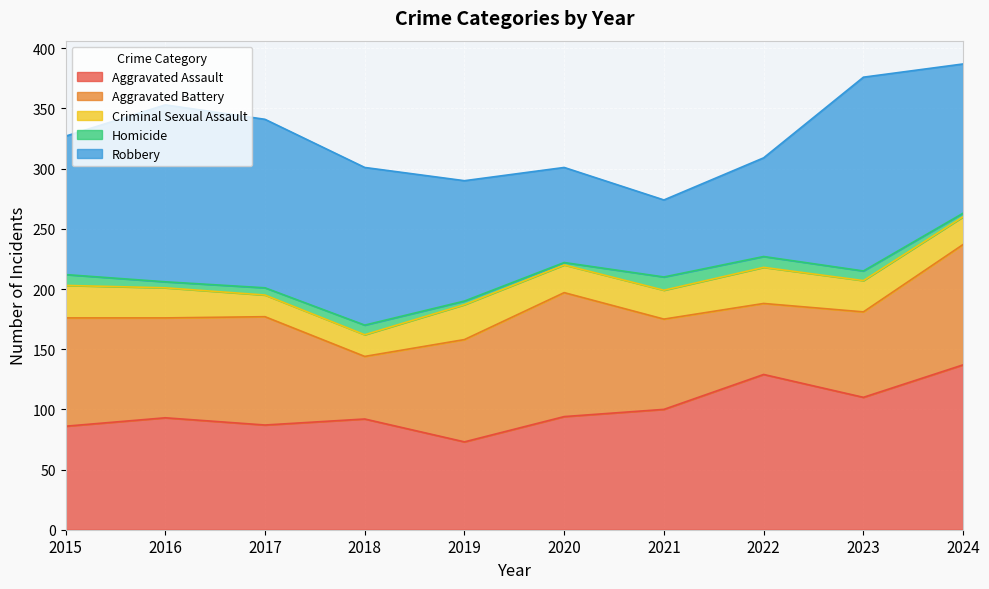

How many lines are shown in the chart?

5